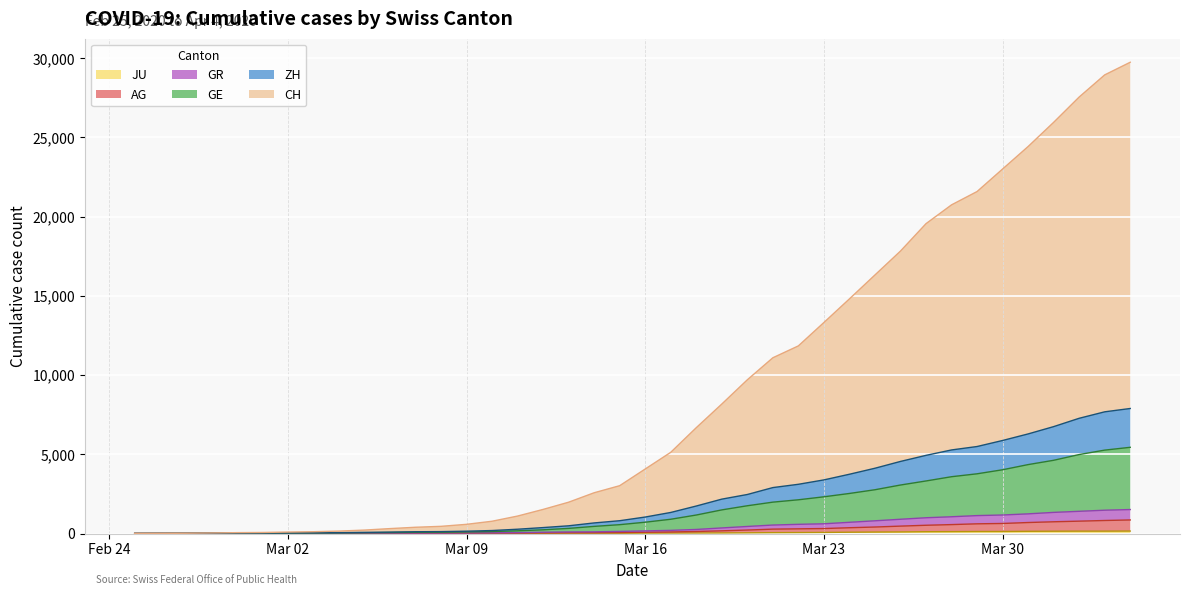

Which series has the largest total across all categories?

CH